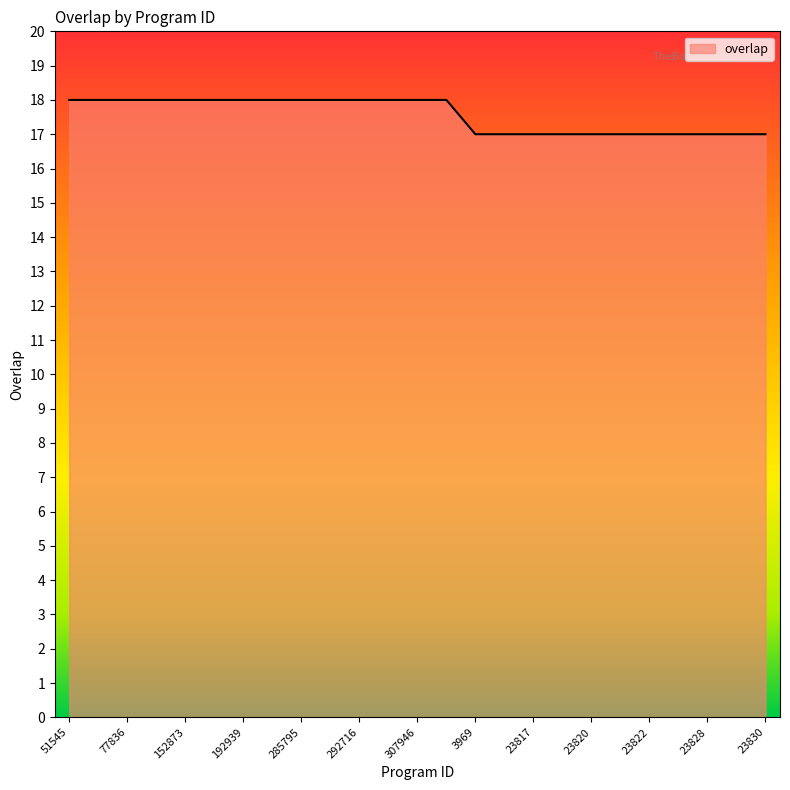

What is the smallest value displayed?

17